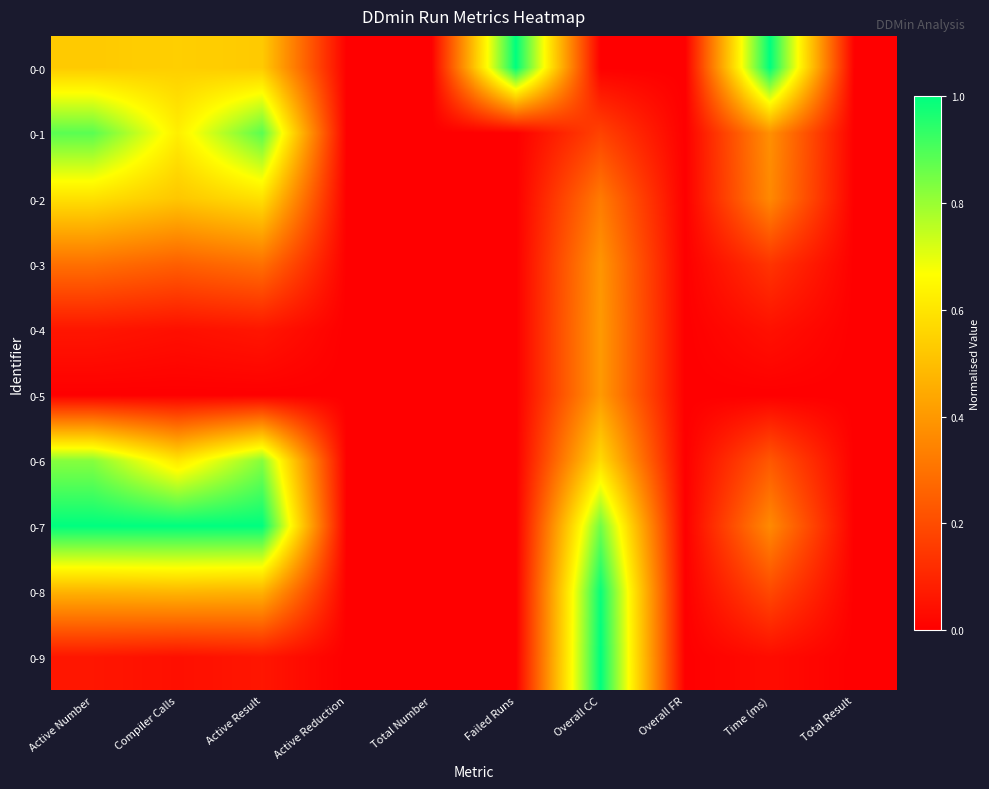

Which series changed the most between Overall FR and Total Result?

0-0